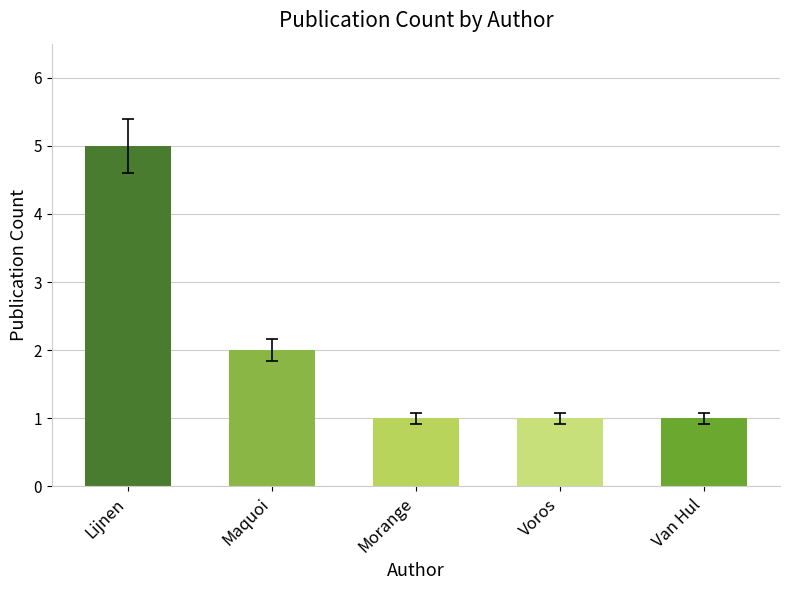

Which label corresponds to the largest value in the chart?

Lijnen